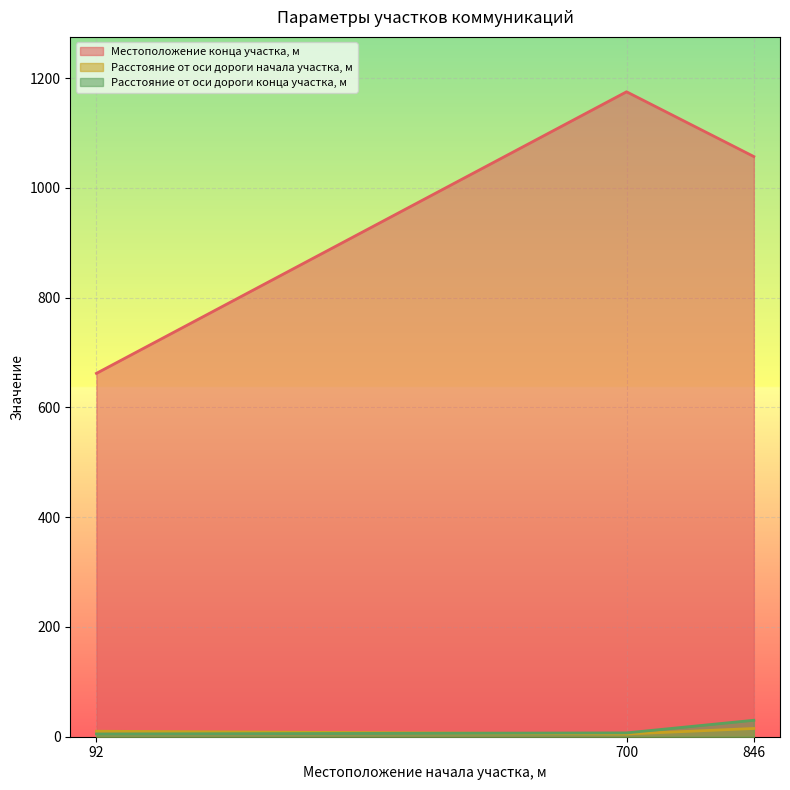

How many data points in Расстояние от оси дороги конца участка, м are less than 7?

1